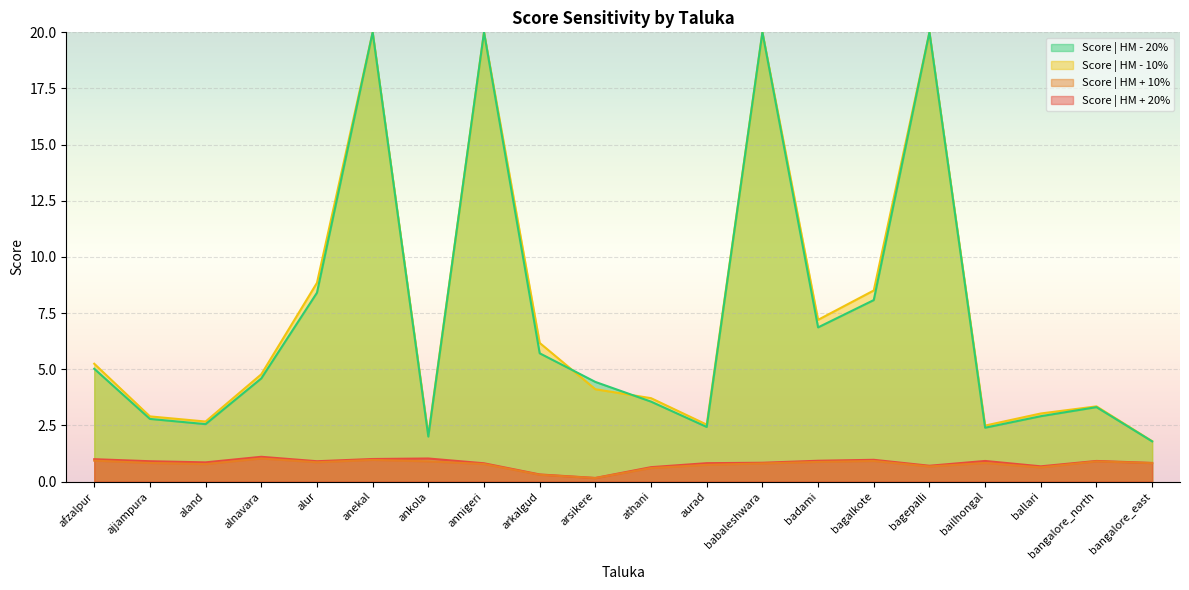

Count the number of data series in this chart.

4